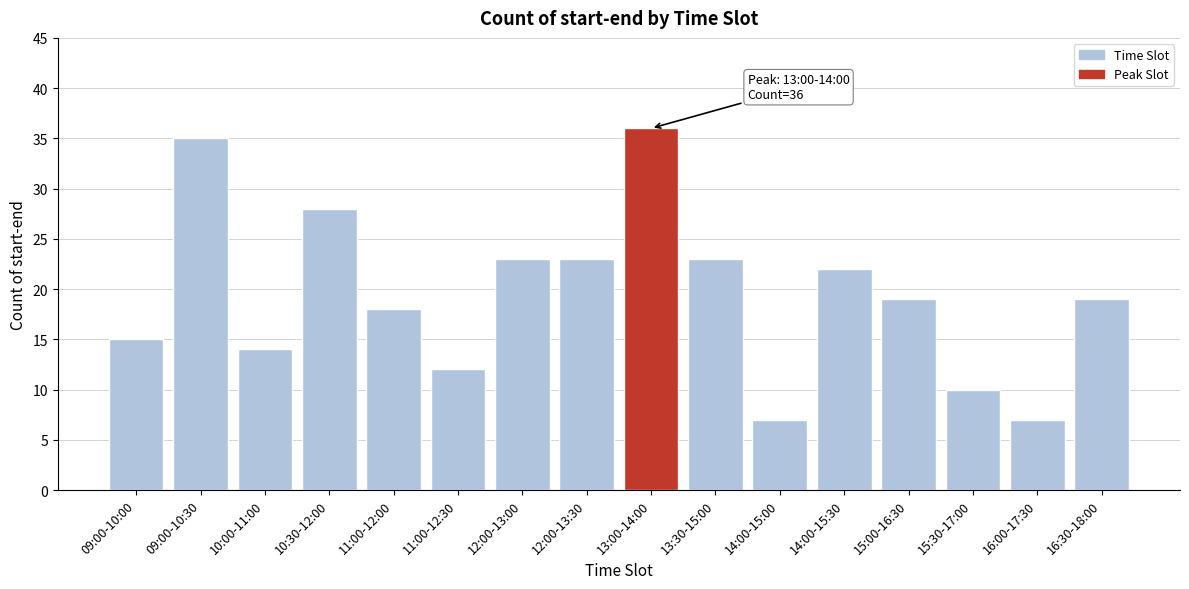

Reading left to right, list all the values displayed in this chart.

15	35	14	28	18	12	23	23	36	23	7	22	19	10	7	19